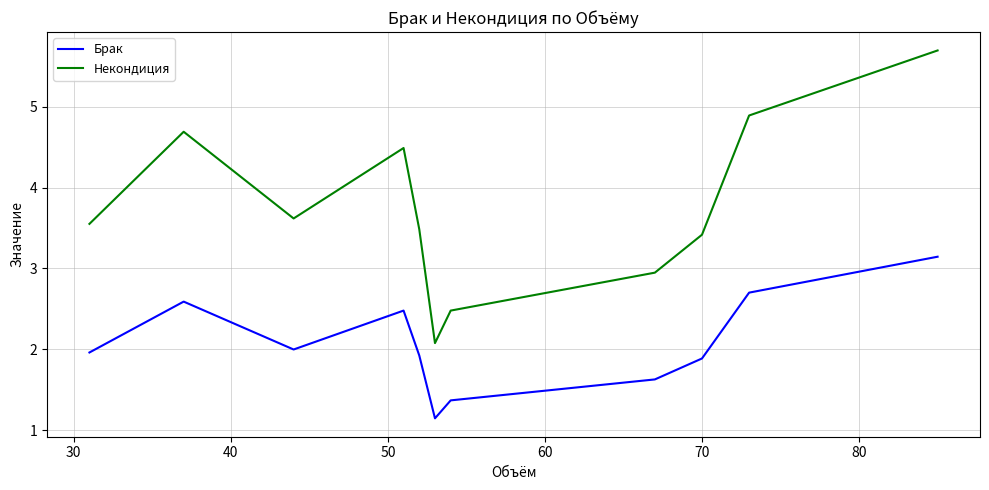

What is the minimum value shown in the chart?

1.1